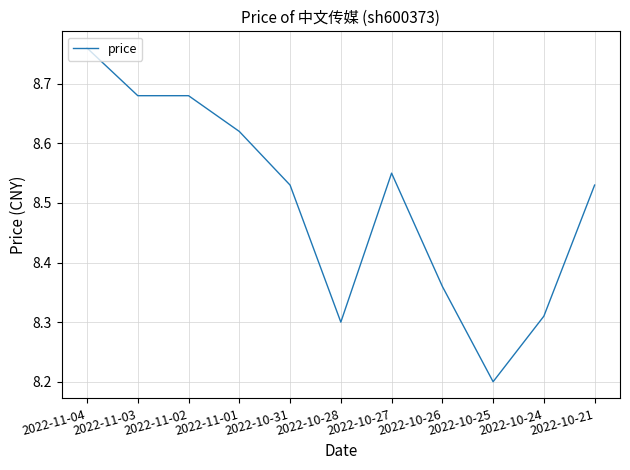

Approximately how many times larger is the value at 2022-10-26 compared to 2022-10-27?

1.0